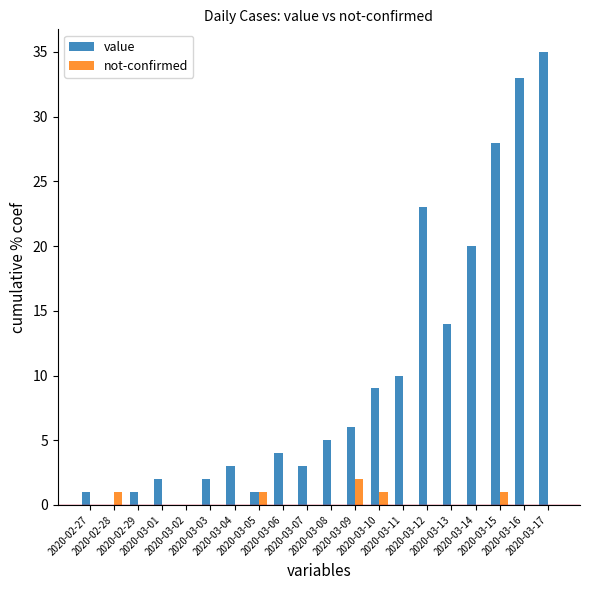

What is the sum of all value values?

200